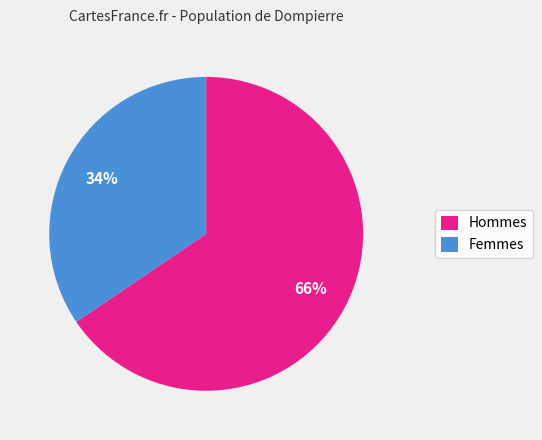

Is the sum of Femmes and Hommes greater than half?

Yes